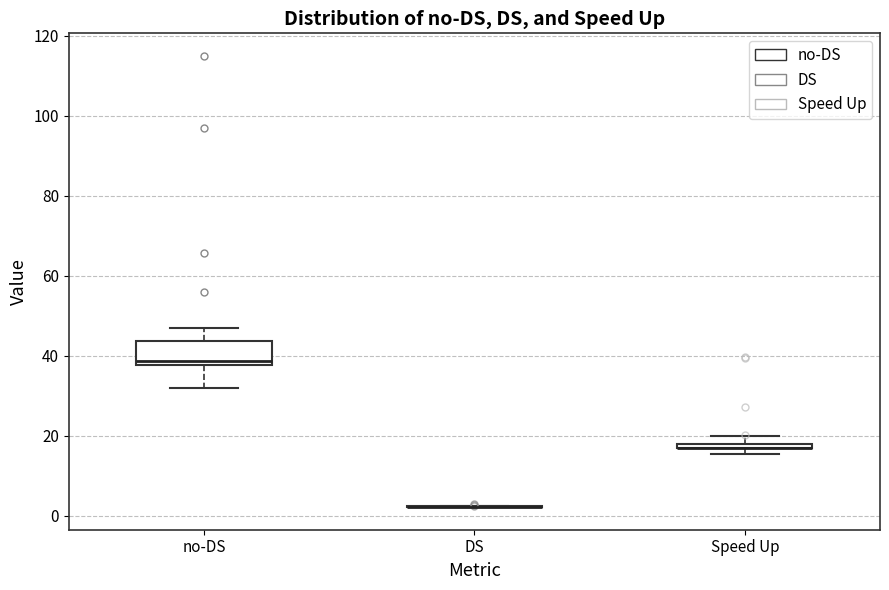

Comparing the boxes themselves (not the whiskers), which one is the tallest?

no-DS